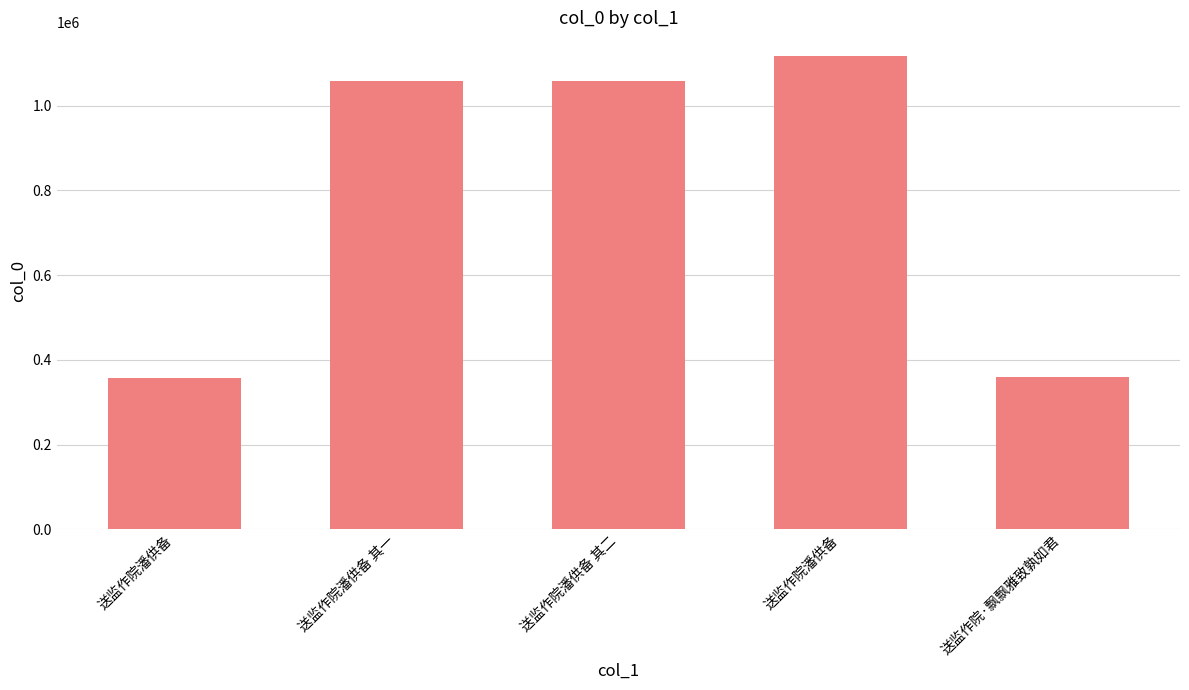

Rank the categories by value from highest to lowest.

送监作院潘供备, 送监作院潘供备 其二, 送监作院潘供备 其一, 送监作院·飘飘雅致孰如君, 送监作院潘供备